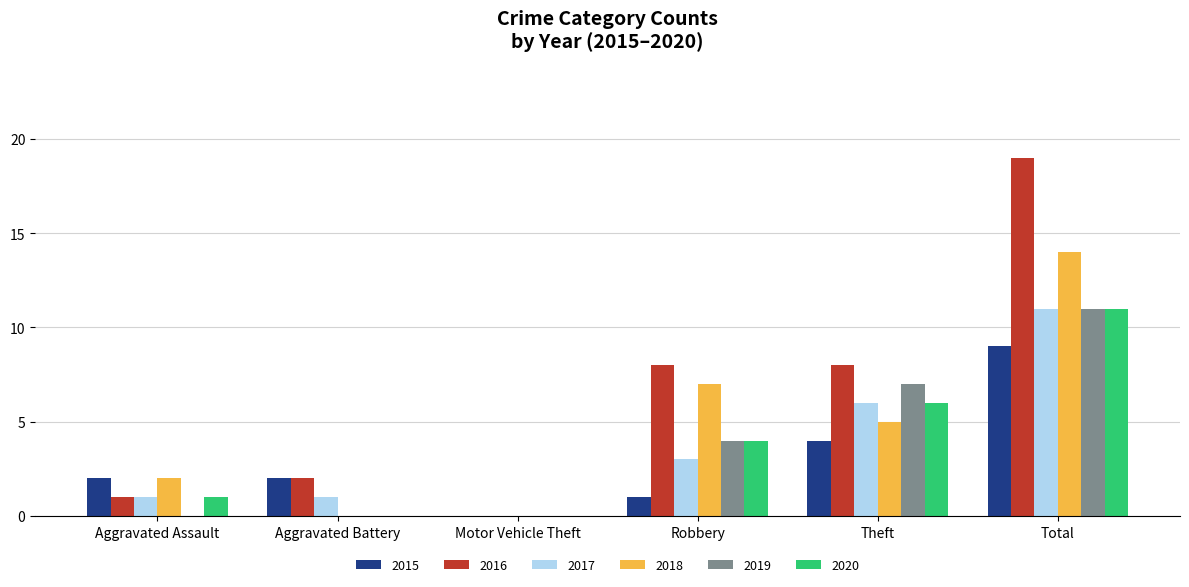

What is the sum of the 2015 values at Aggravated Assault and Aggravated Battery?

4